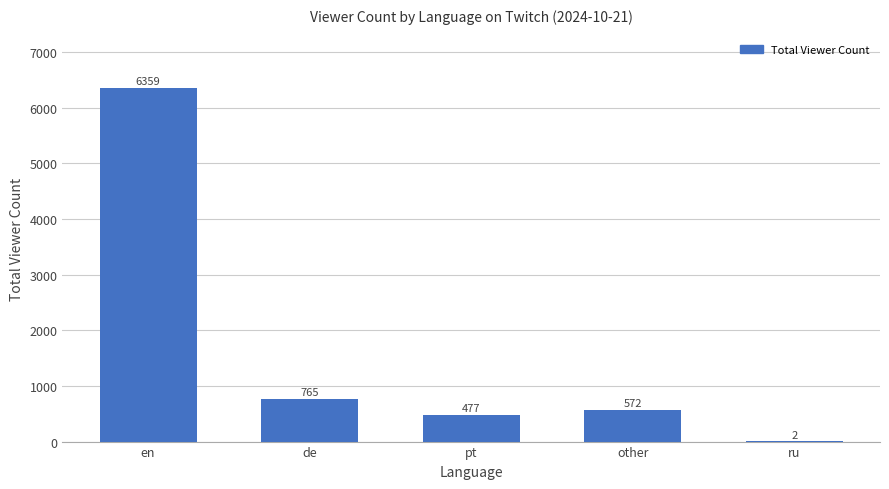

What is the sum of the values at ru and de?

767